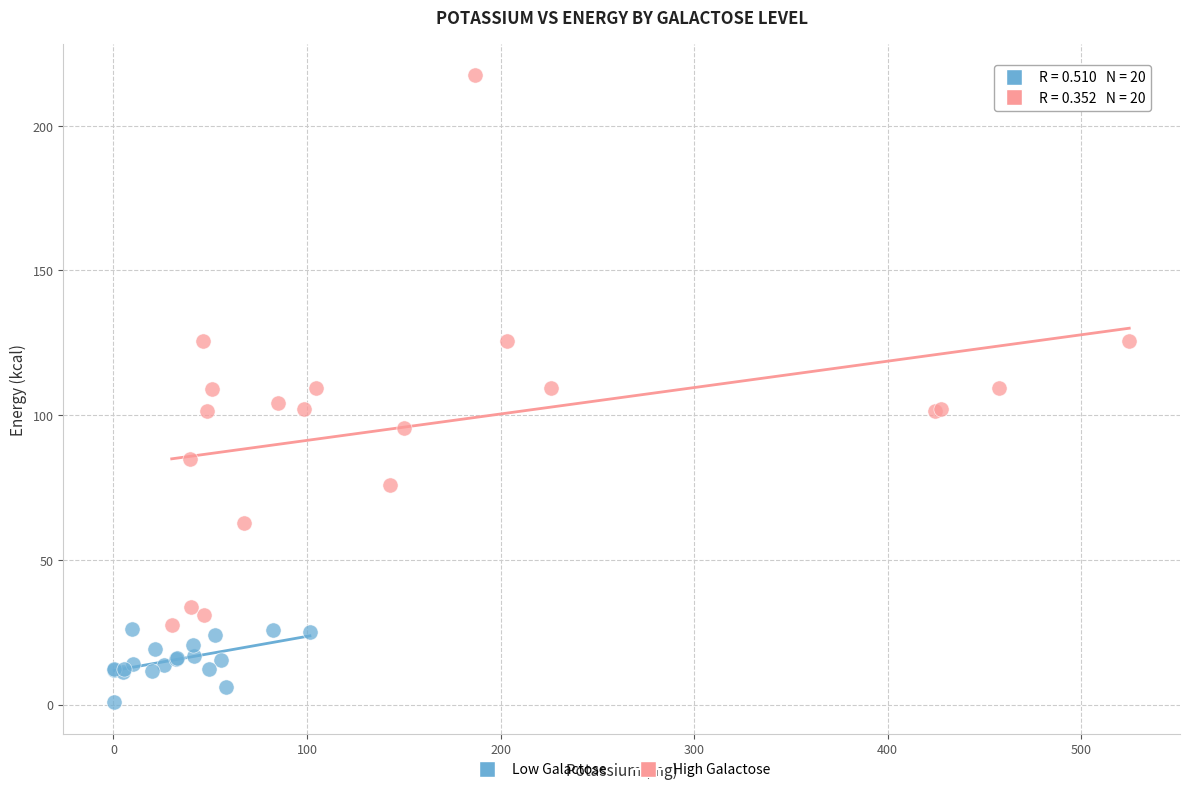

Which series contains the lowest Y value?

Low Galactose